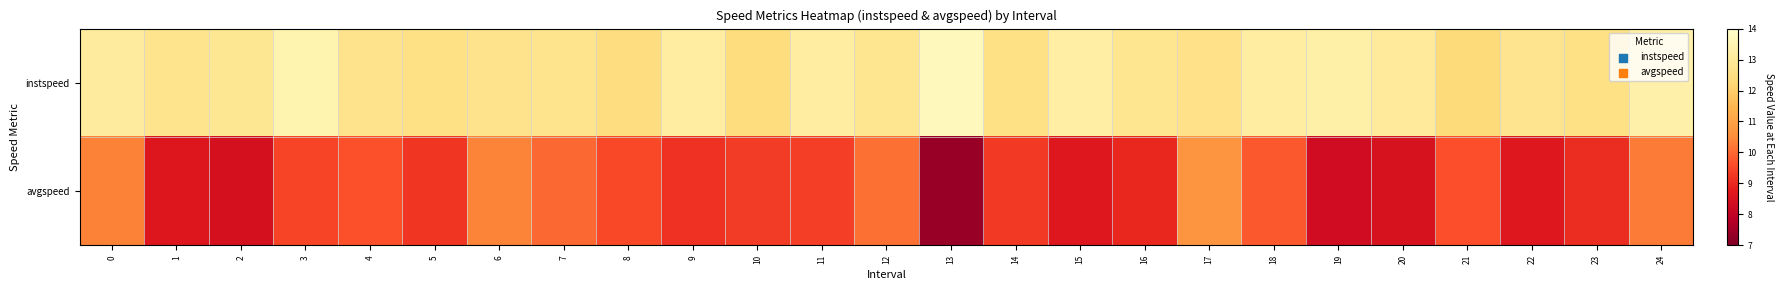

Reading left to right, what are all the values shown in this chart?

instspeed: 0=13.1	1=12.7	2=12.9	3=13.4	4=12.7	5=12.6	6=12.7	7=12.7	8=12.5	9=13.1	10=12.4	11=13.1	12=12.8	13=13.7	14=12.6	15=13.2	16=12.8	17=12.6	18=13.1	19=13.3	20=13.0	21=12.3	22=12.7	23=12.6	24=13.3
avgspeed: 0=10.4	1=8.6	2=8.4	3=9.5	4=9.7	5=9.2	6=10.4	7=10.0	8=9.5	9=9.2	10=9.3	11=9.4	12=10.1	13=7.4	14=9.3	15=8.6	16=9.0	17=10.7	18=9.8	19=8.3	20=8.5	21=9.6	22=8.7	23=9.1	24=10.3